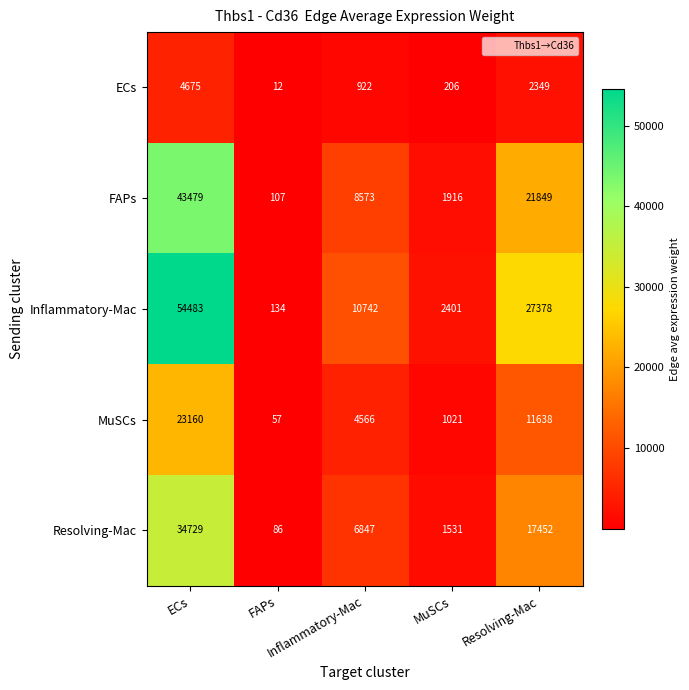

What is the maximum value shown in the chart?

54483